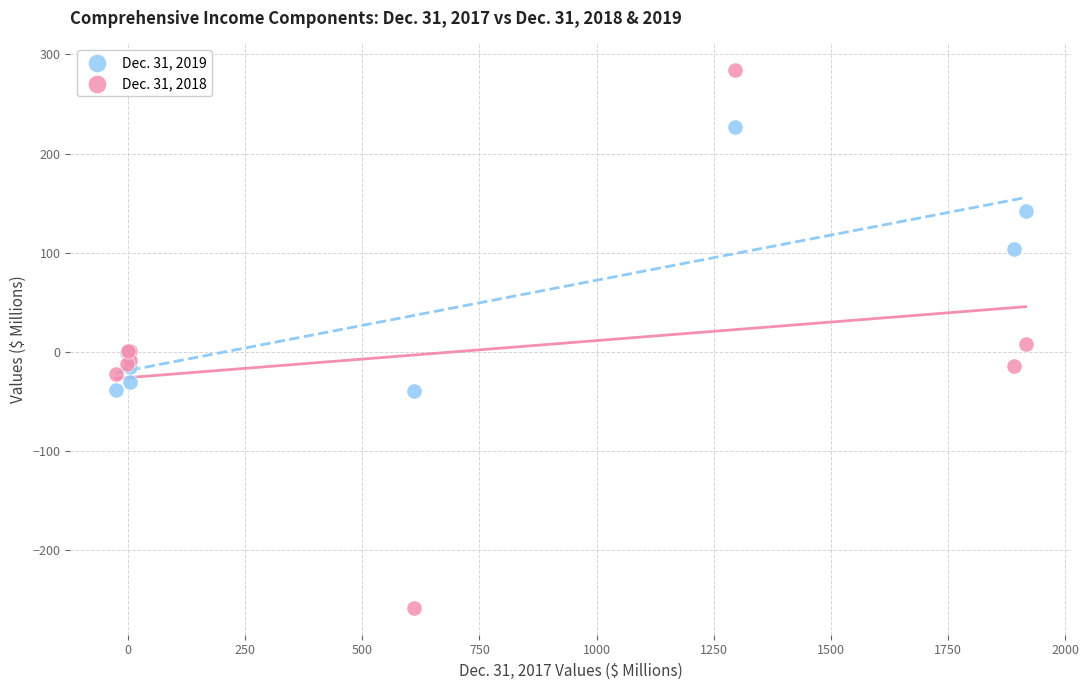

Which series has the largest Y range (max minus min)?

Dec. 31, 2018